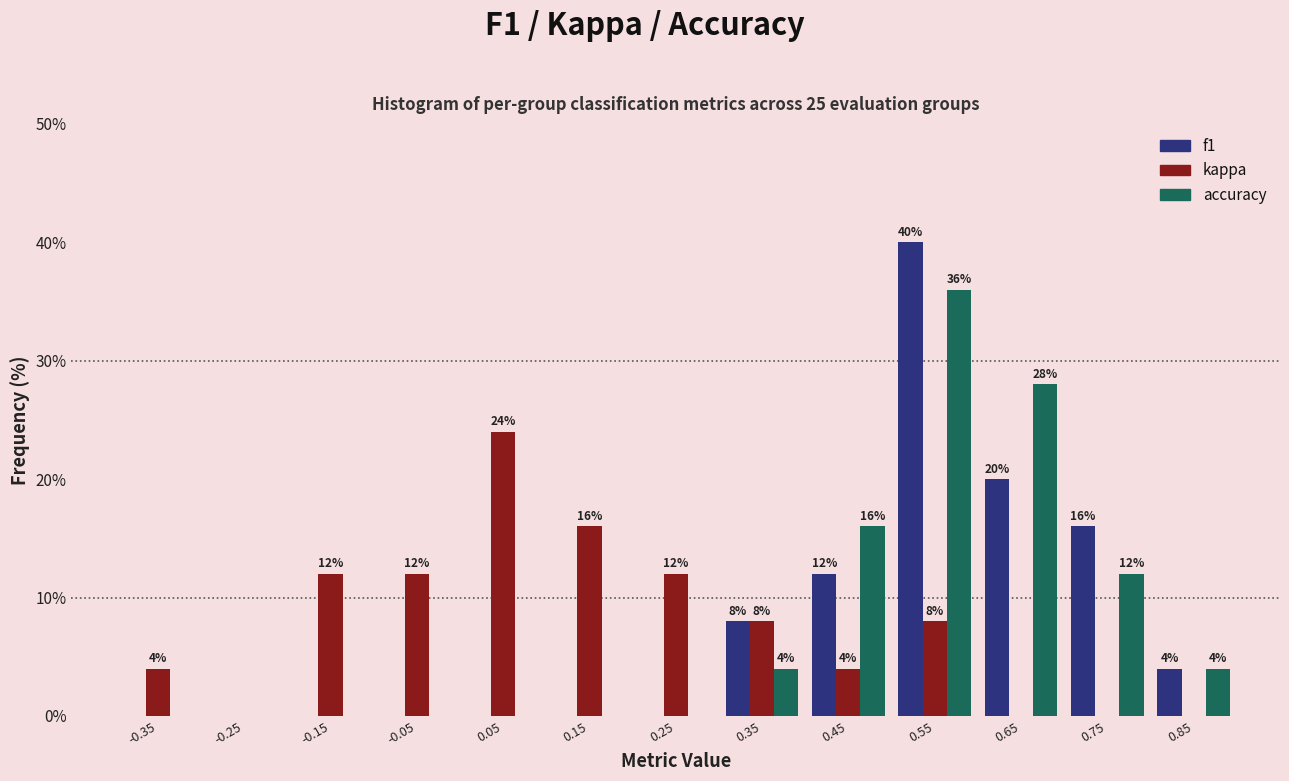

In the kappa series, which range on the x-axis has the tallest bar?

0.0 to 0.1